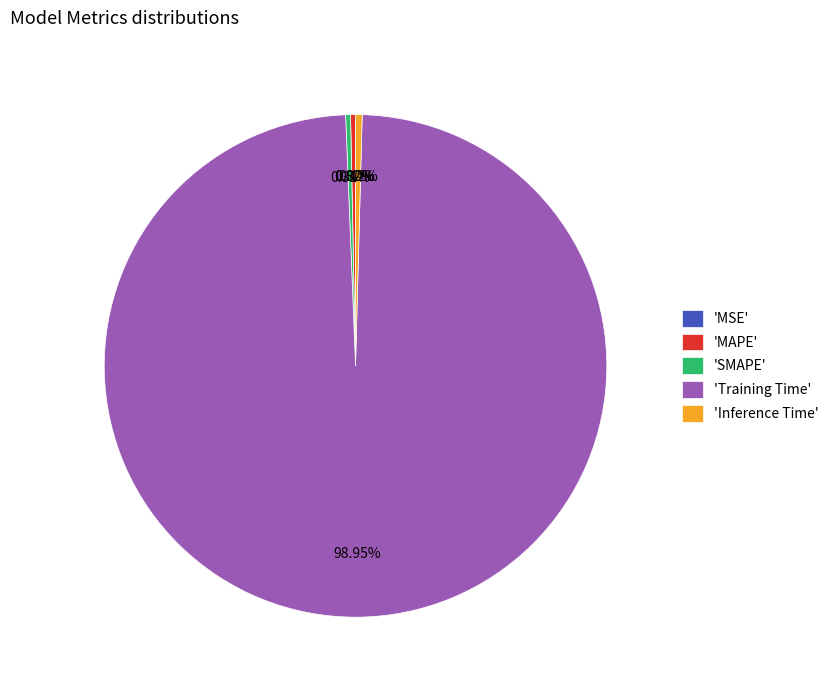

Is there a majority slice in this chart?

Yes